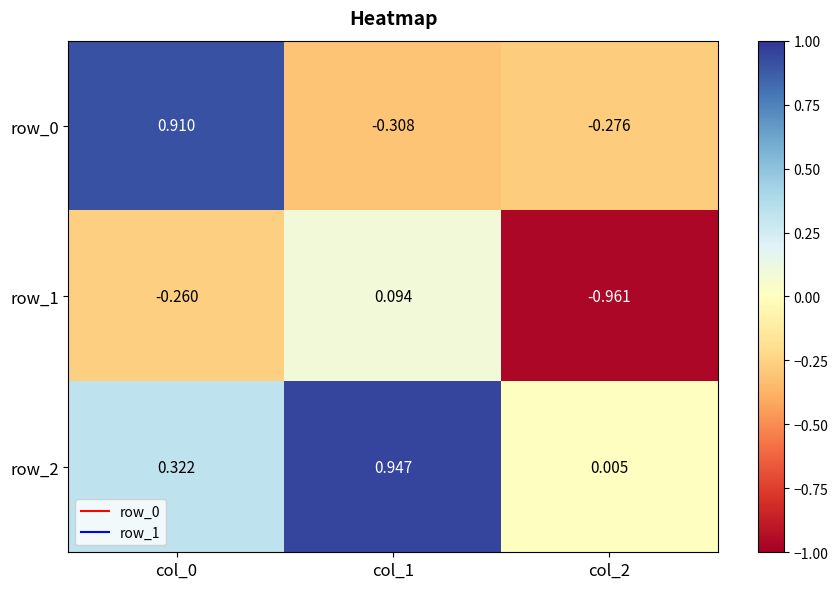

Is the value of row_2 at col_2 greater than the value of row_1 at col_2?

Yes